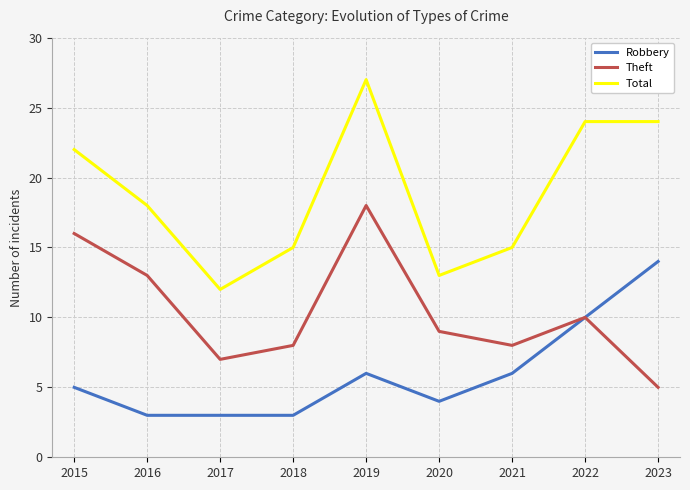

What is the difference between the maximum and second lowest values in the Total series?

14